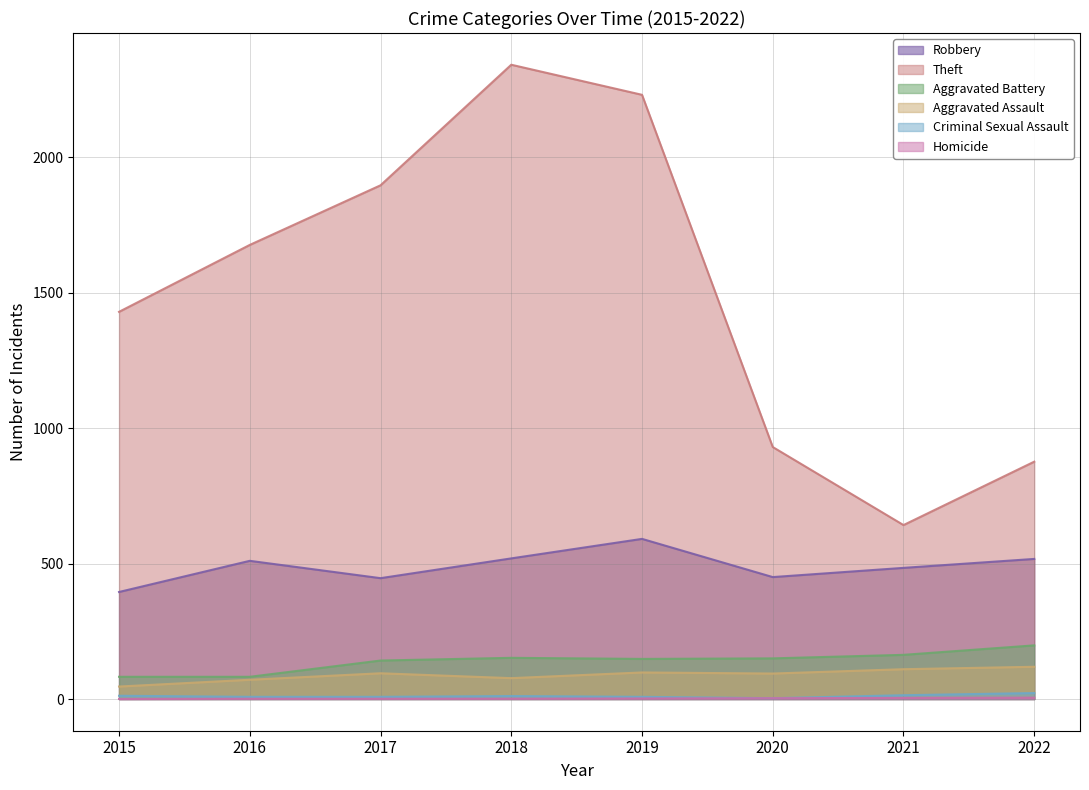

At which category does Aggravated Assault reach its first local valley?

2018